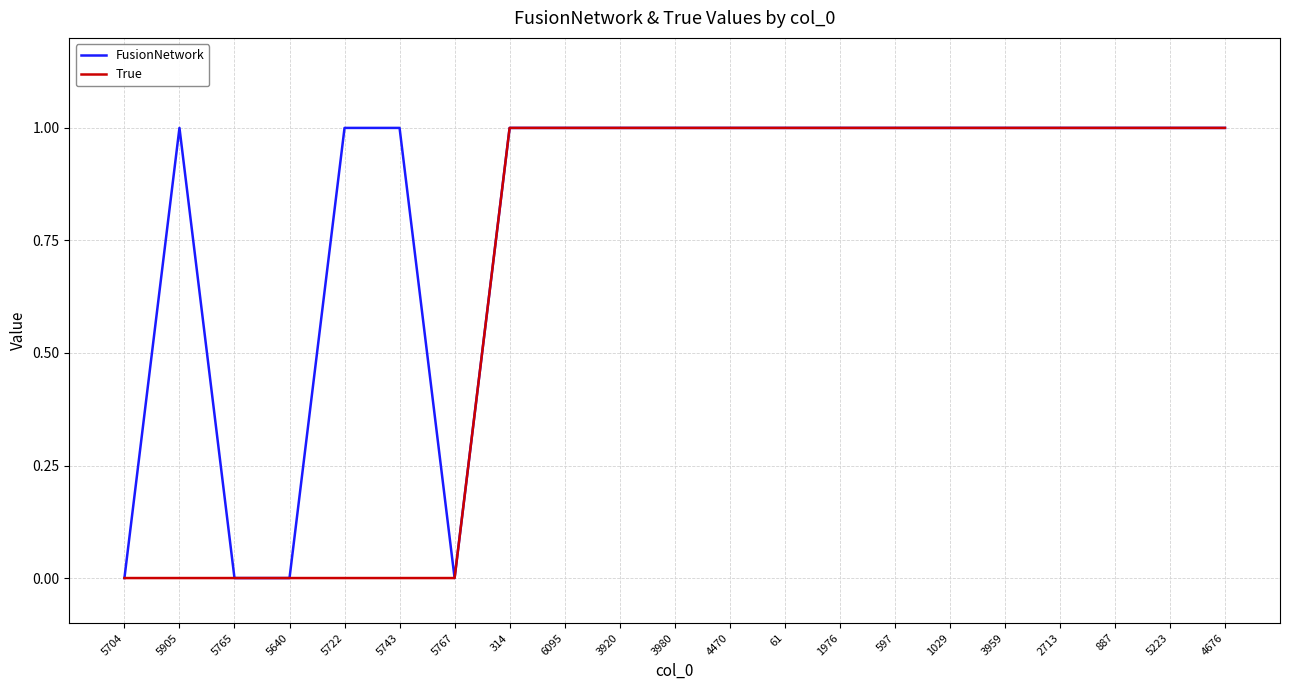

The value of FusionNetwork at 5767 is 1. True or false?

False